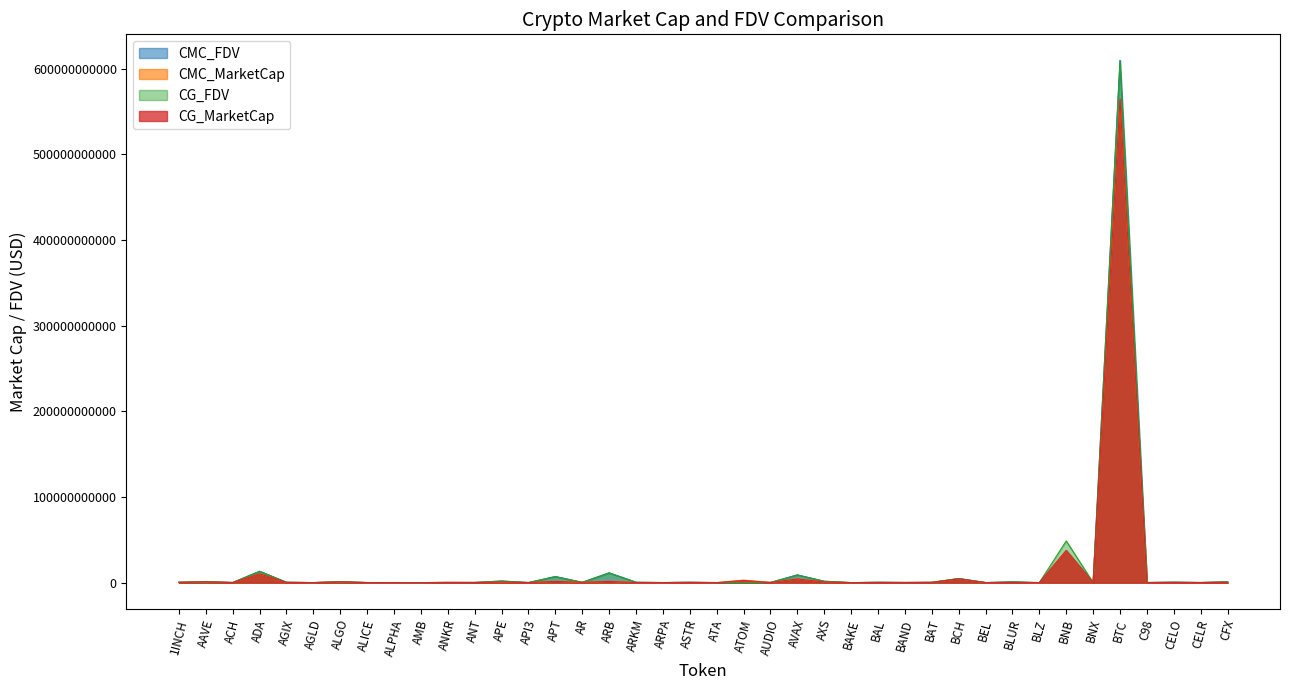

At which label does CG_FDV reach its minimum?

ATOM